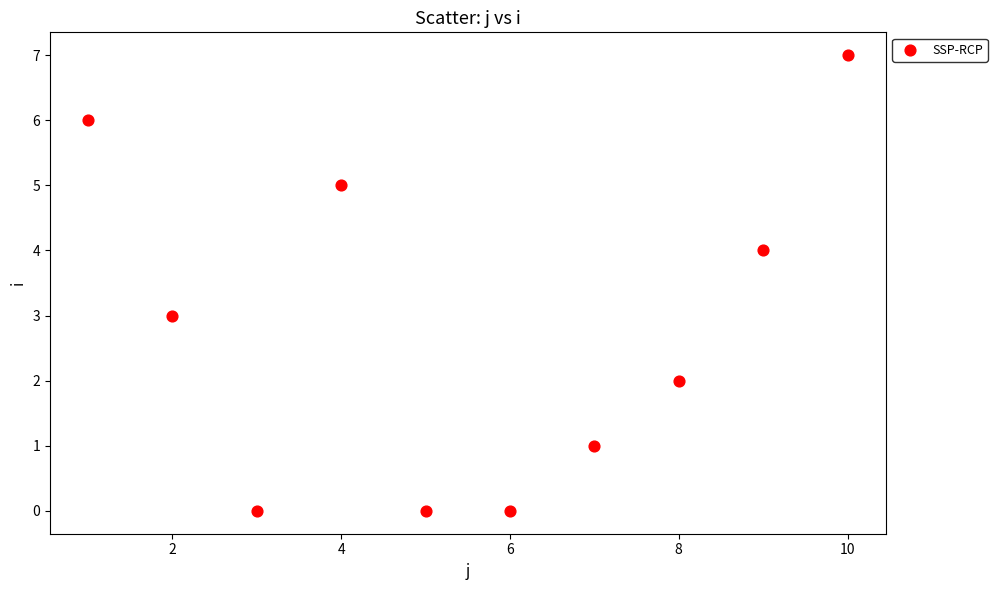

What is the average X value?

6